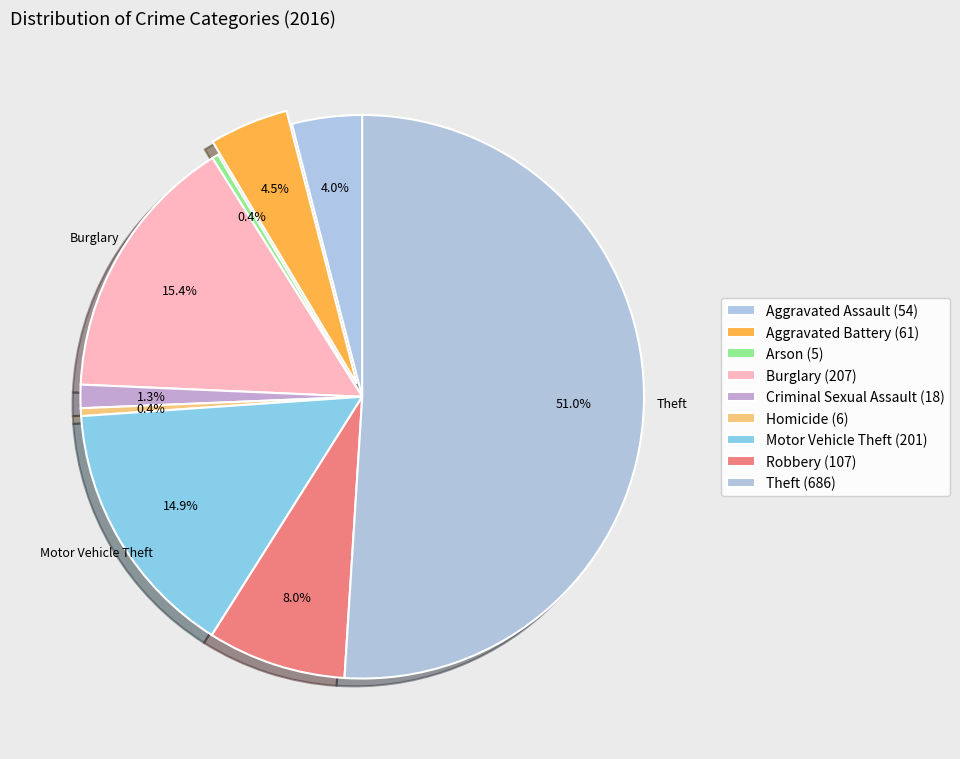

How many slices are in this pie chart?

9